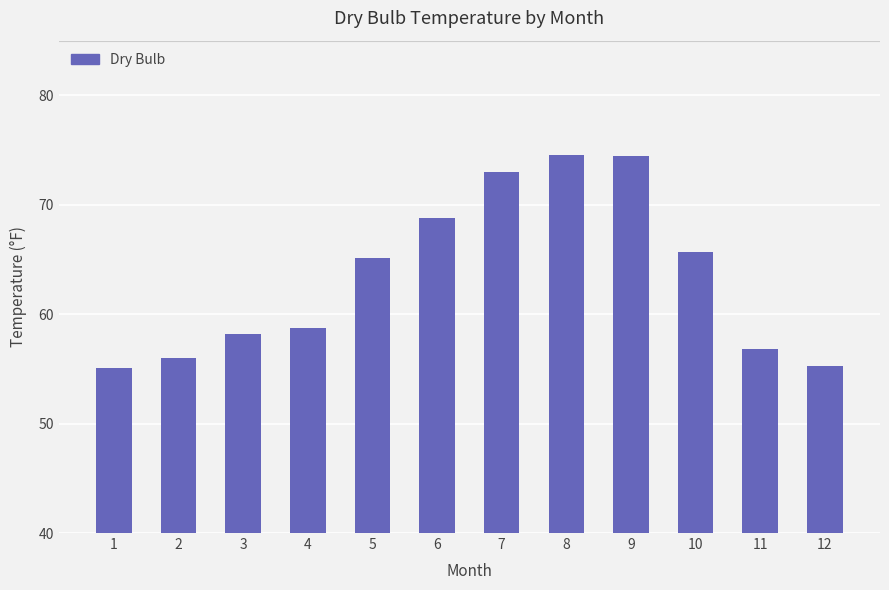

What is the value of the 2nd bar from the left?

56.0